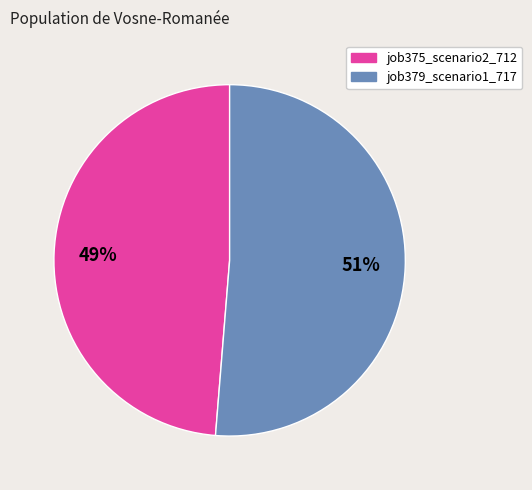

Does any single category account for the majority?

Yes